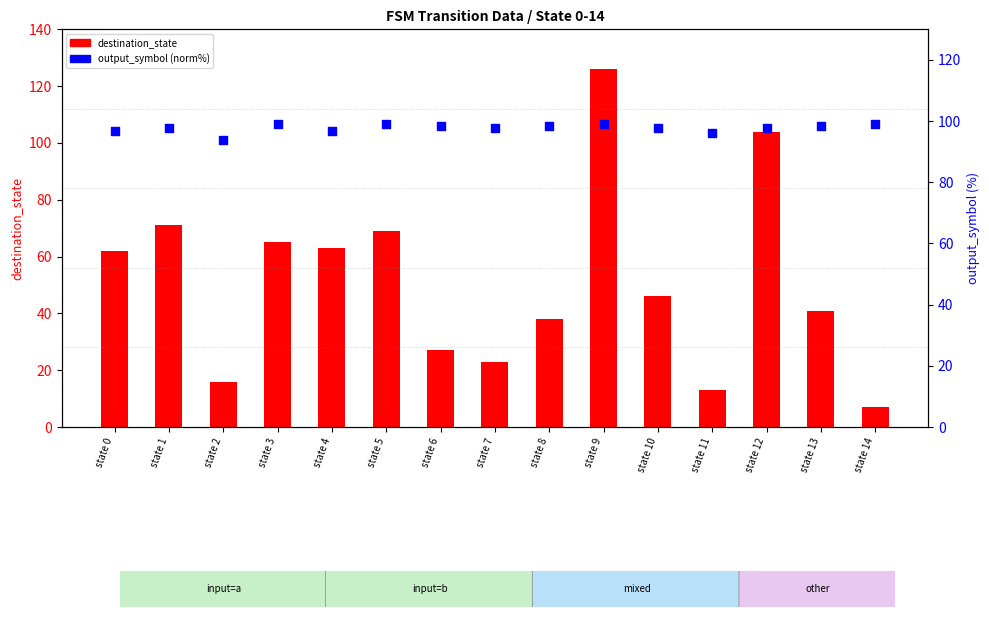

What is the total value across all series at state 13?

139.4